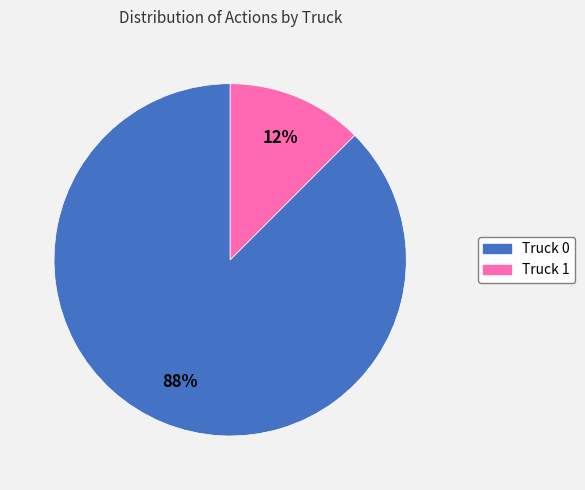

Which has a higher value, Truck 1 or Truck 0?

Truck 0